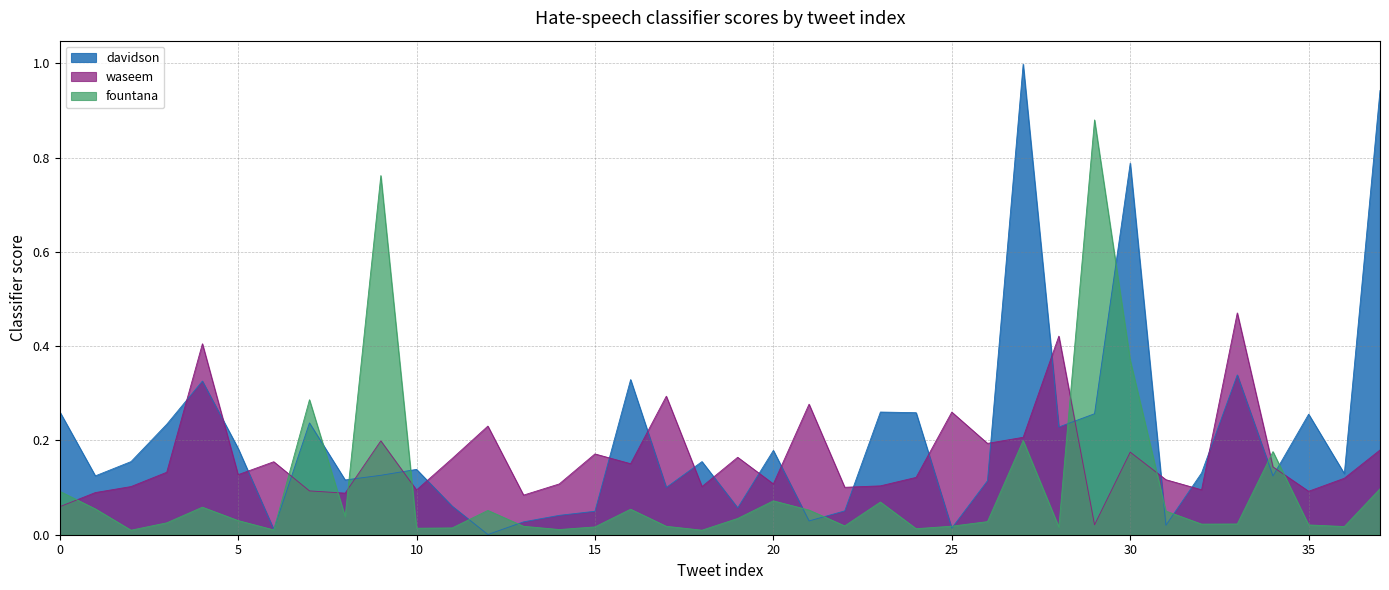

What are all the series names shown in the legend?

davidson, waseem, fountana